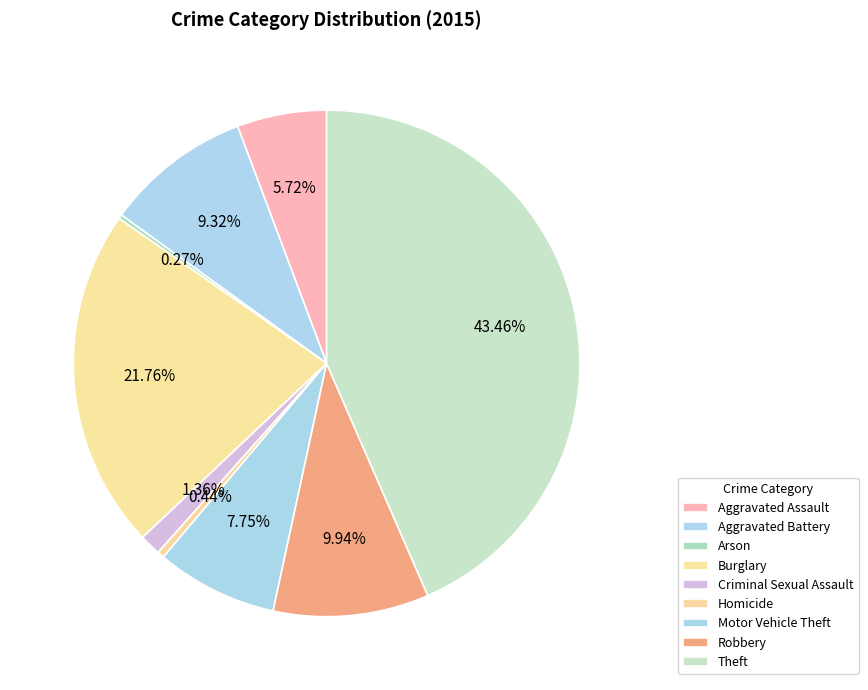

Does Theft account for over 50% of the chart?

No